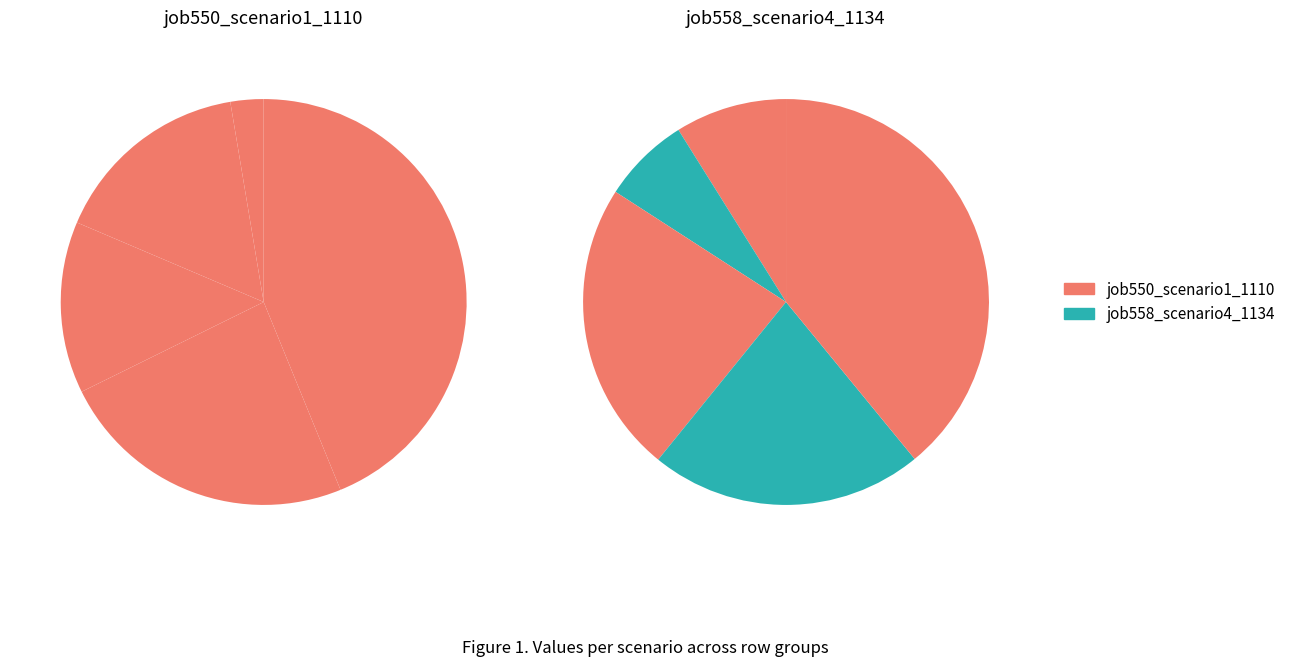

To the nearest percent, what portion does cn12 represent?

22%